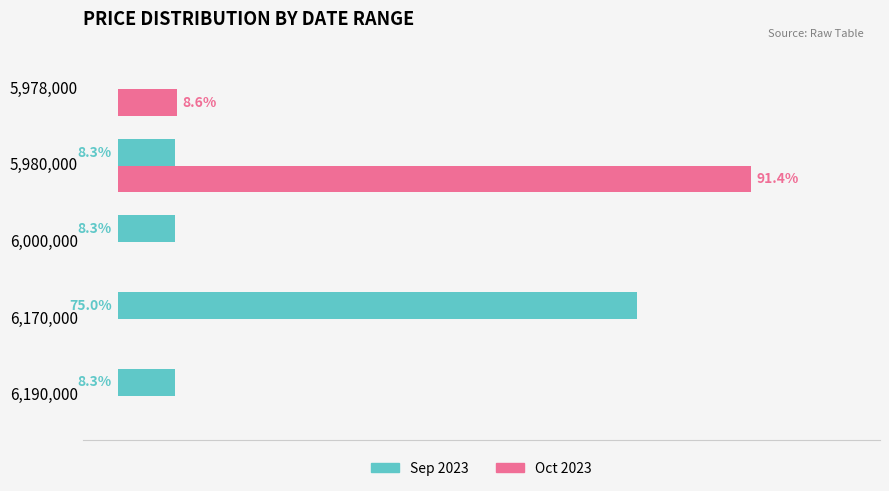

Which series has the largest total across all categories?

Oct 2023